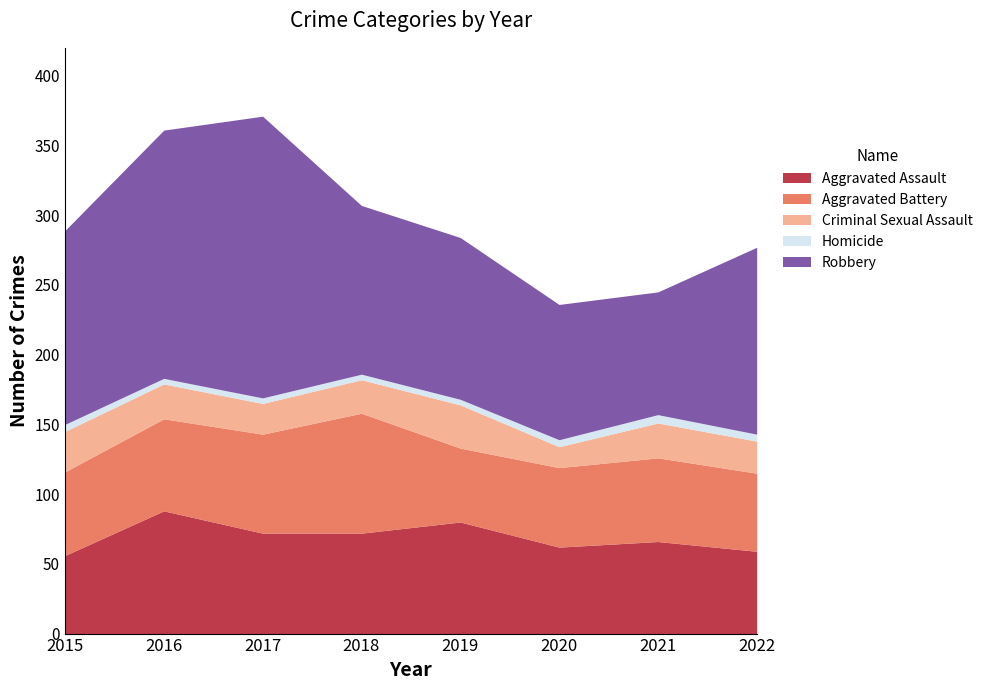

True or false: Criminal Sexual Assault has a value of 8 at 2022.

False